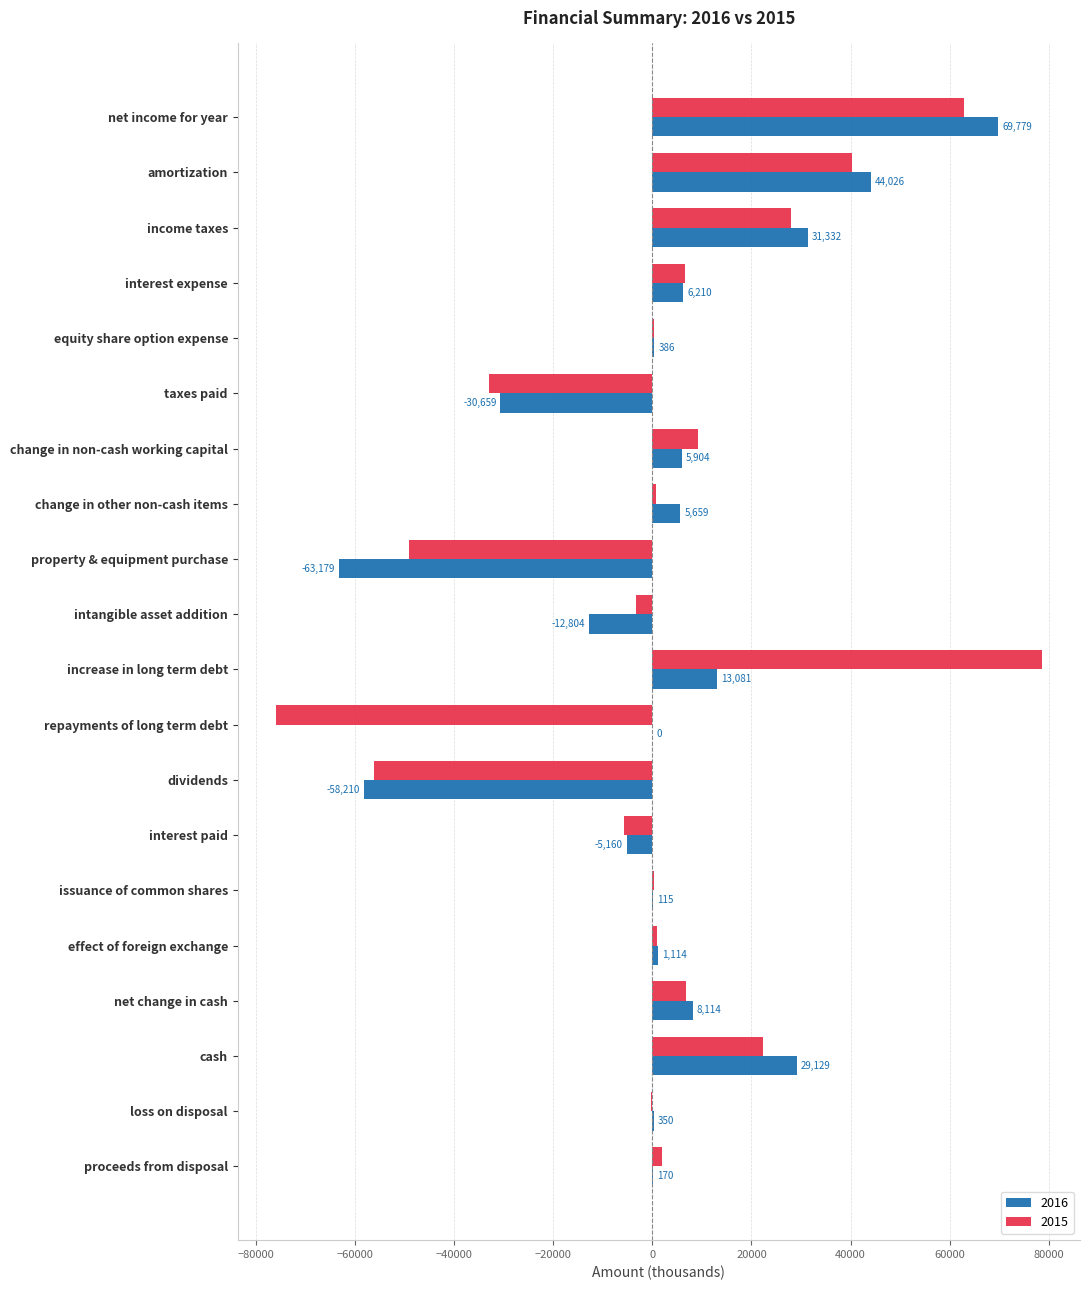

How many distinct data groups are displayed?

2